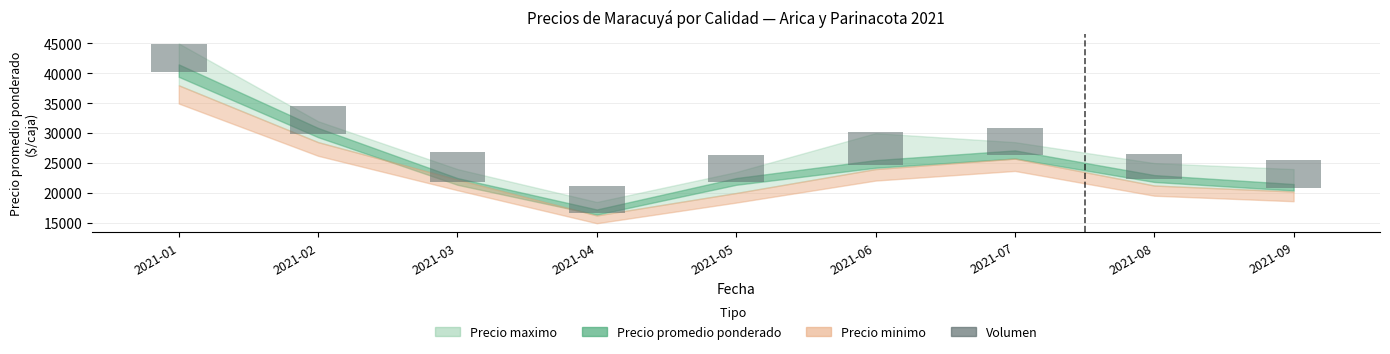

Count the number of categories in the chart.

9